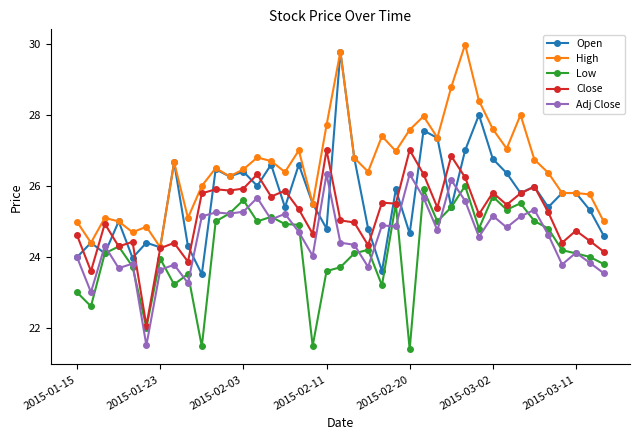

What is the value of the Adj Close point at the 15th from the left?

25.1